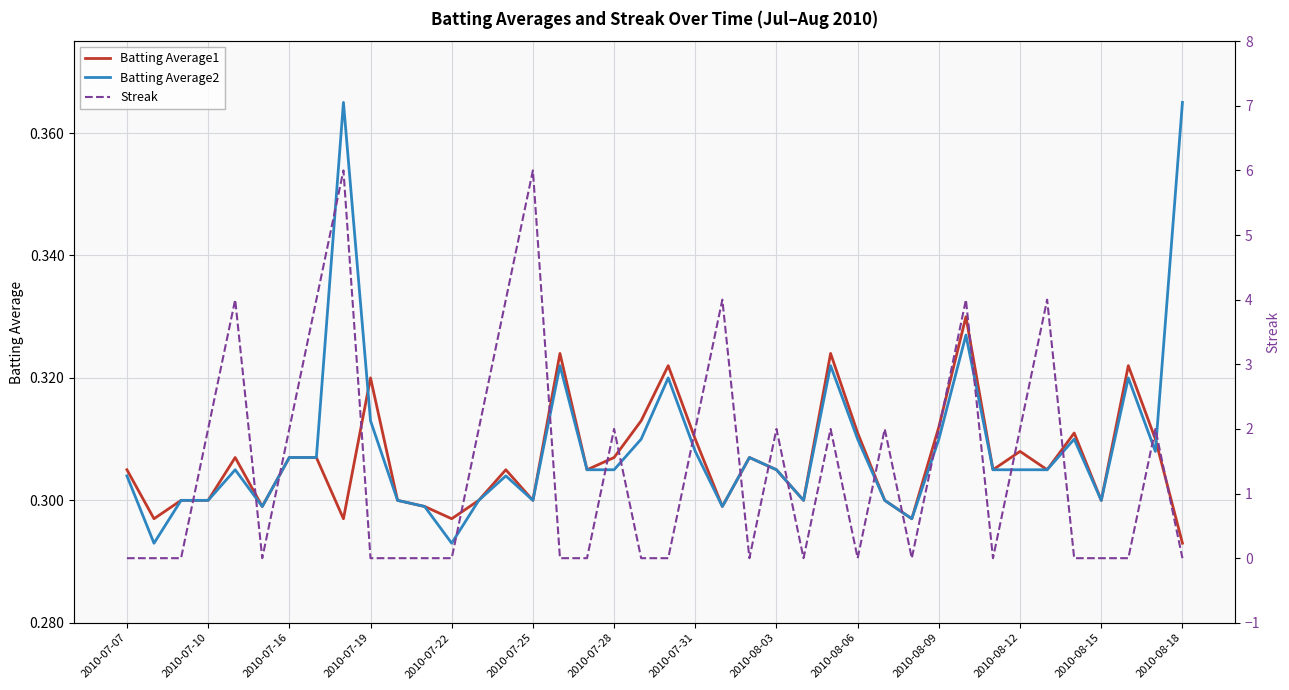

Is it true that Batting Average1 equals 0.5 at 22?

False